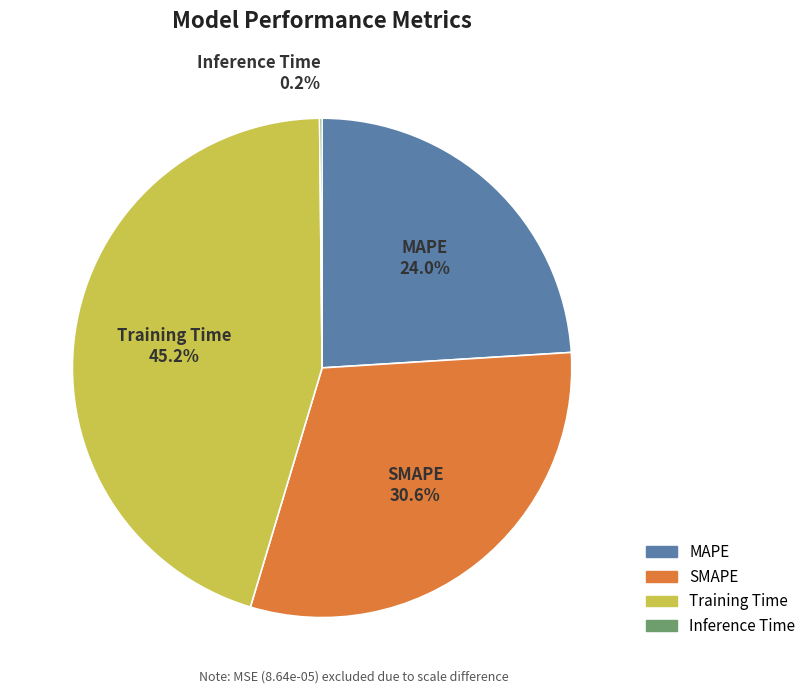

What is the largest slice in the pie chart?

Training Time